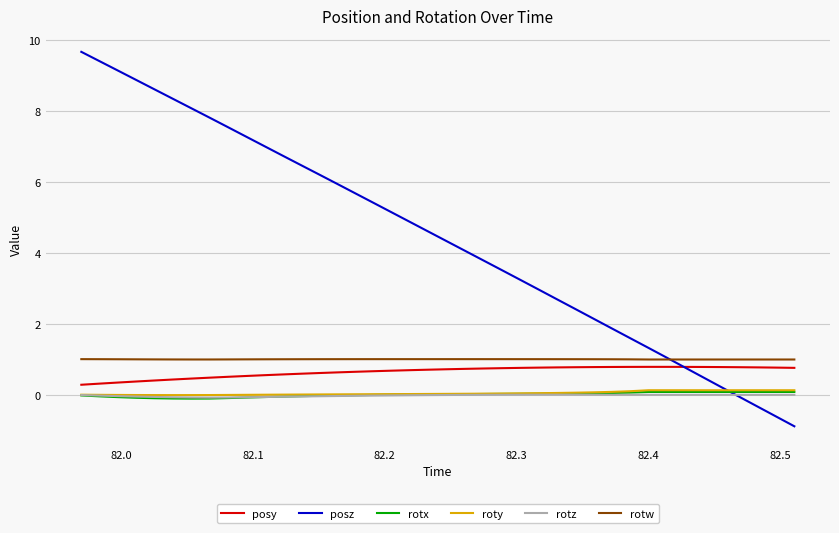

What is the minimum value for posy?

0.3